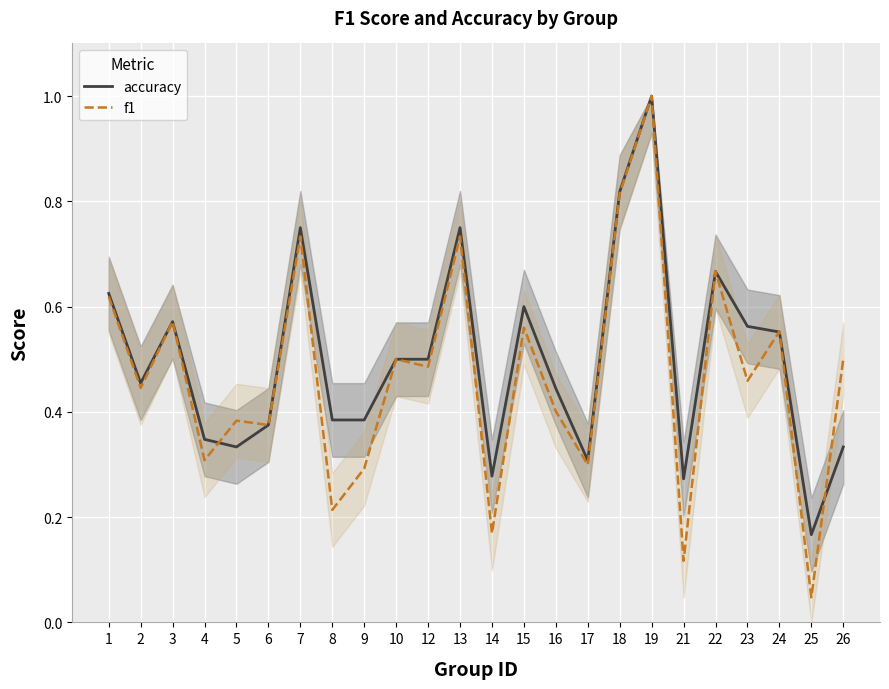

The f1 series shows 0.3 at 9. True or false?

True